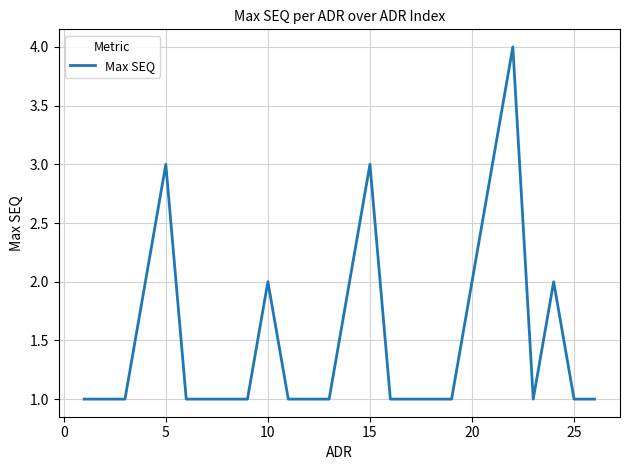

What is the difference between the maximum and minimum values?

3